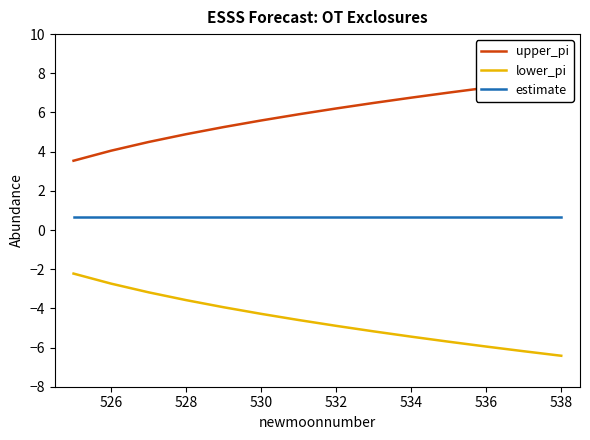

What is the minimum value shown in the chart?

-6.4